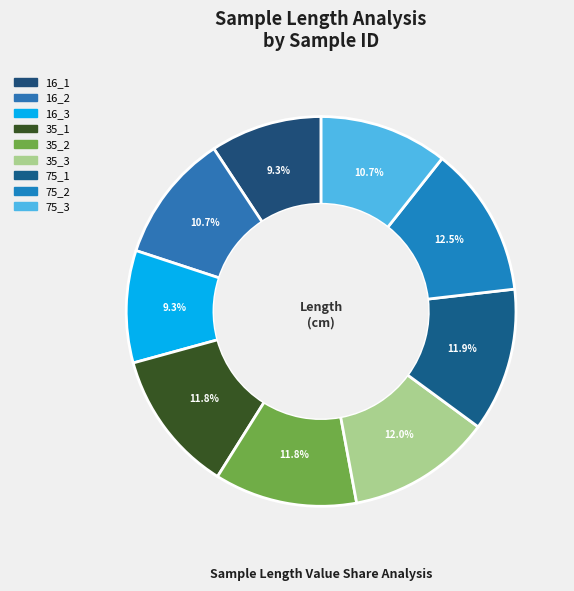

The 75_3 slice represents 17% of the pie. True or false?

False